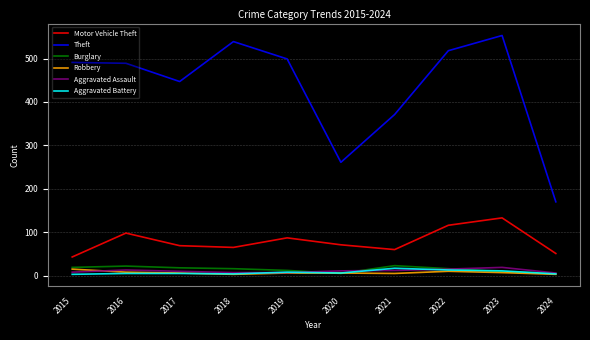

What is the maximum value shown in the chart?

553